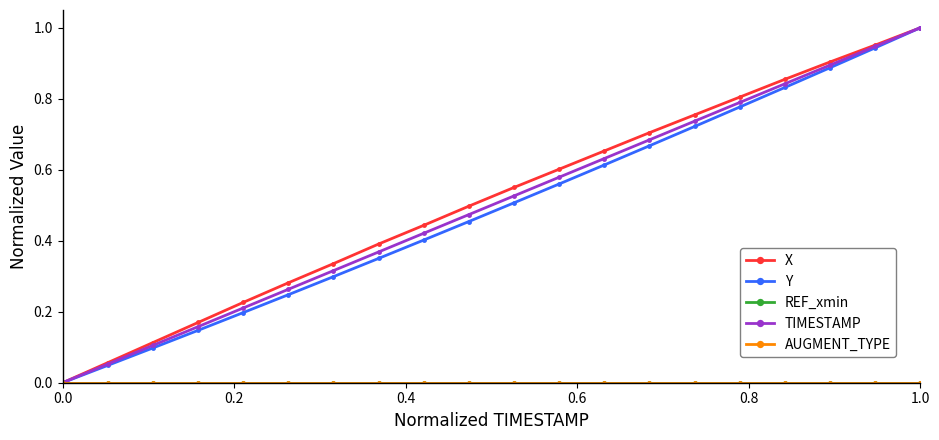

Does the chart have visible grid lines?

No